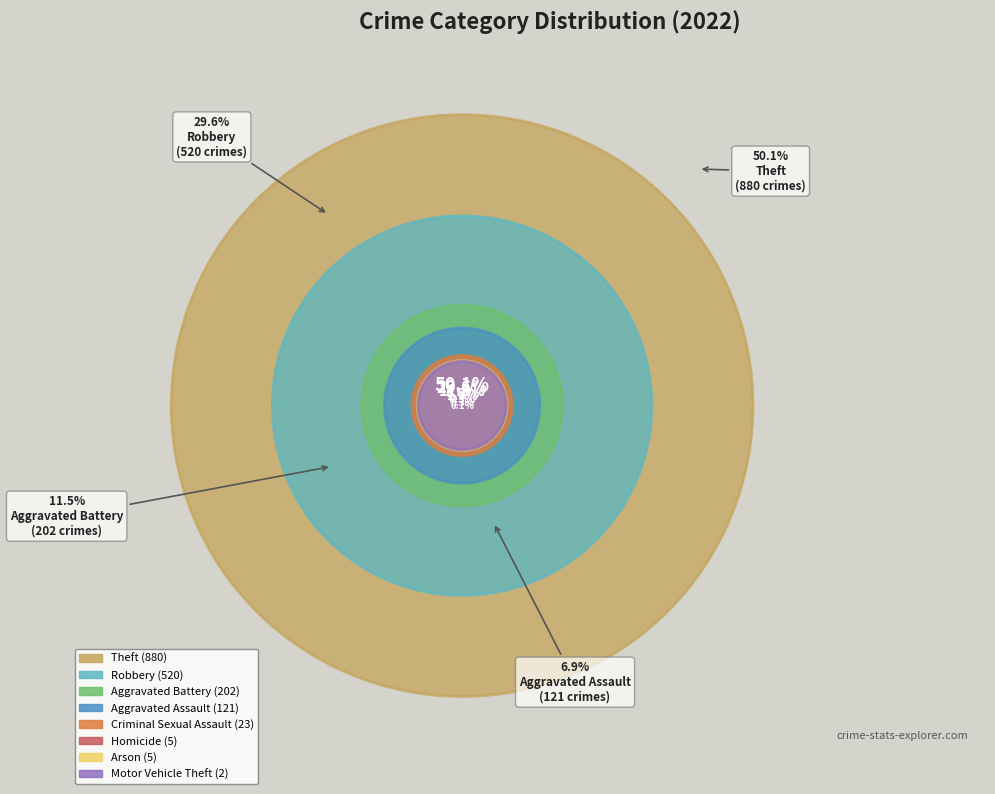

What is the smallest slice in the pie chart?

Motor Vehicle Theft